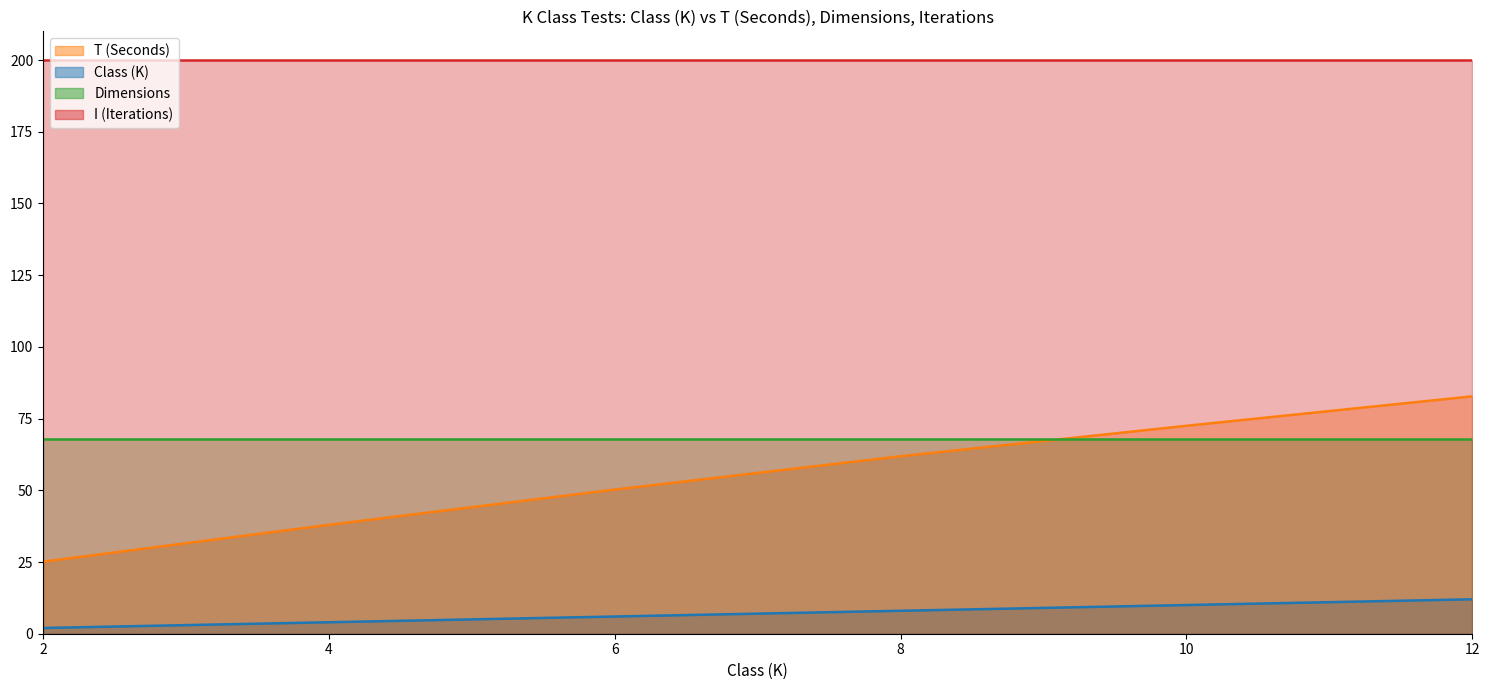

What is the sum of the T (Seconds) values at 8 and 2?

87.0